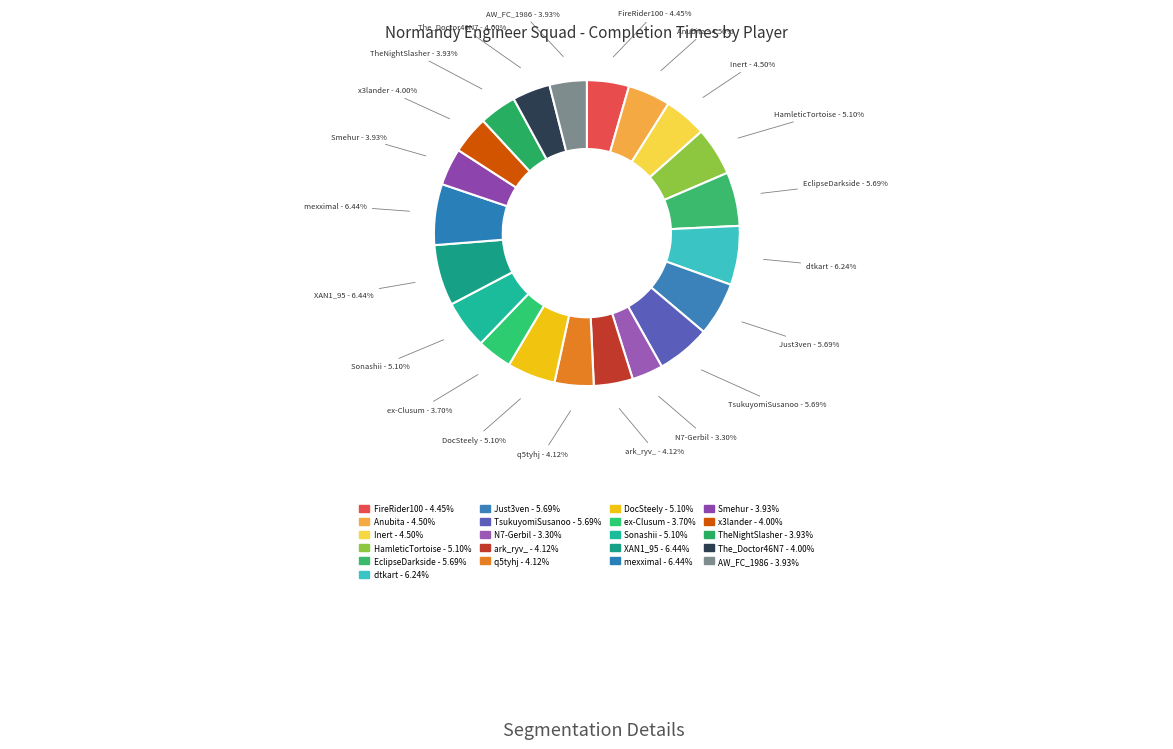

Does any single category account for the majority?

No